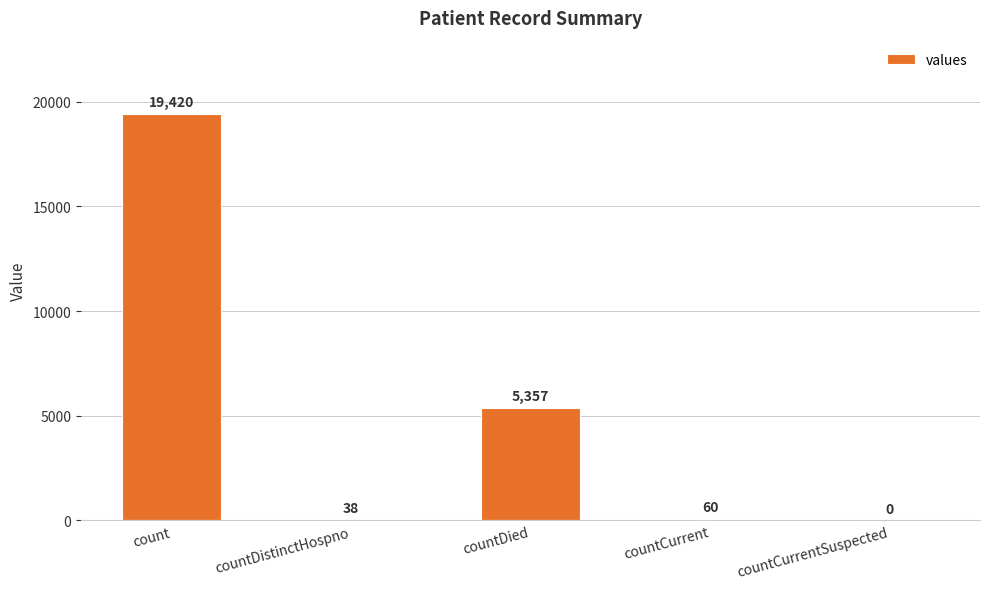

What is the sum of the values at countCurrent and countCurrentSuspected?

60